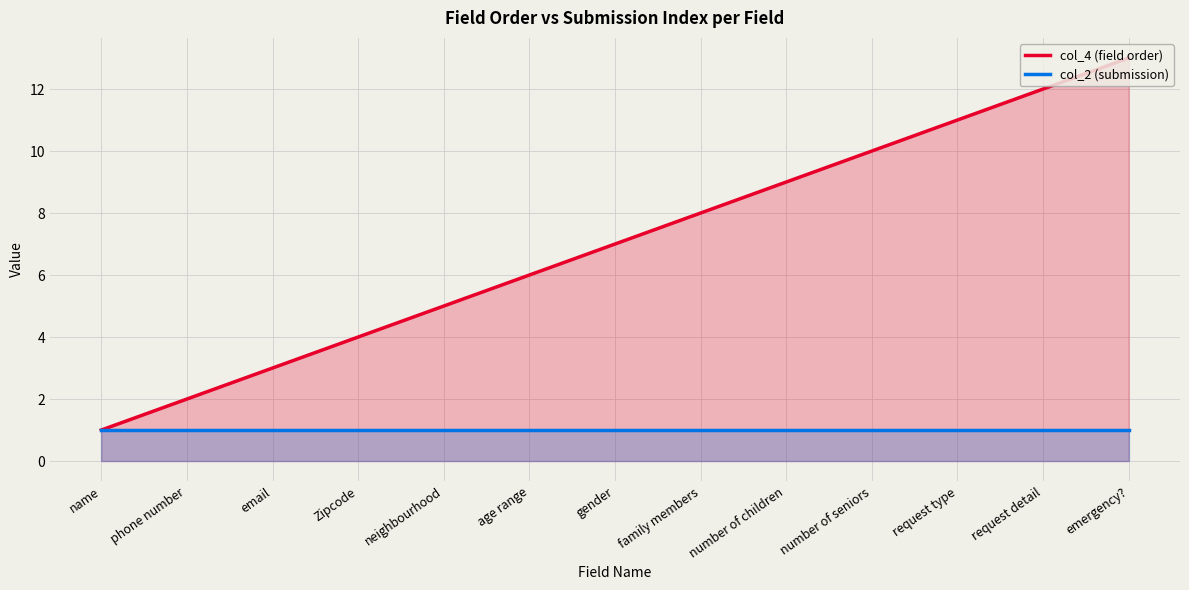

What is the approximate value of col_2 (submission) at name?

1